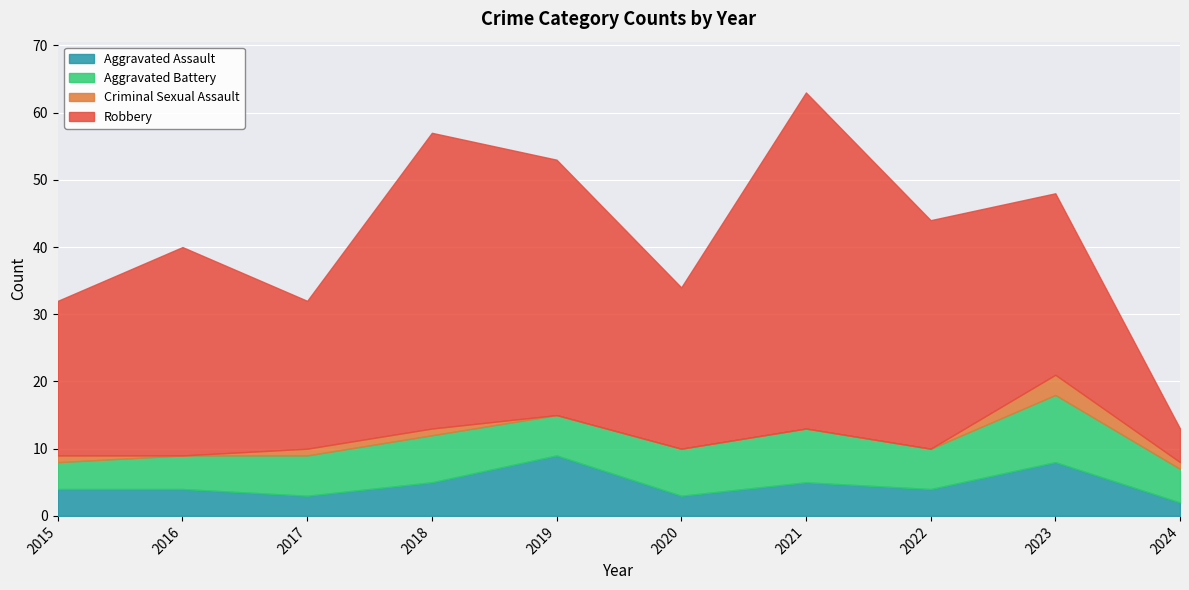

Between 2017 and 2018, which is larger?

2018